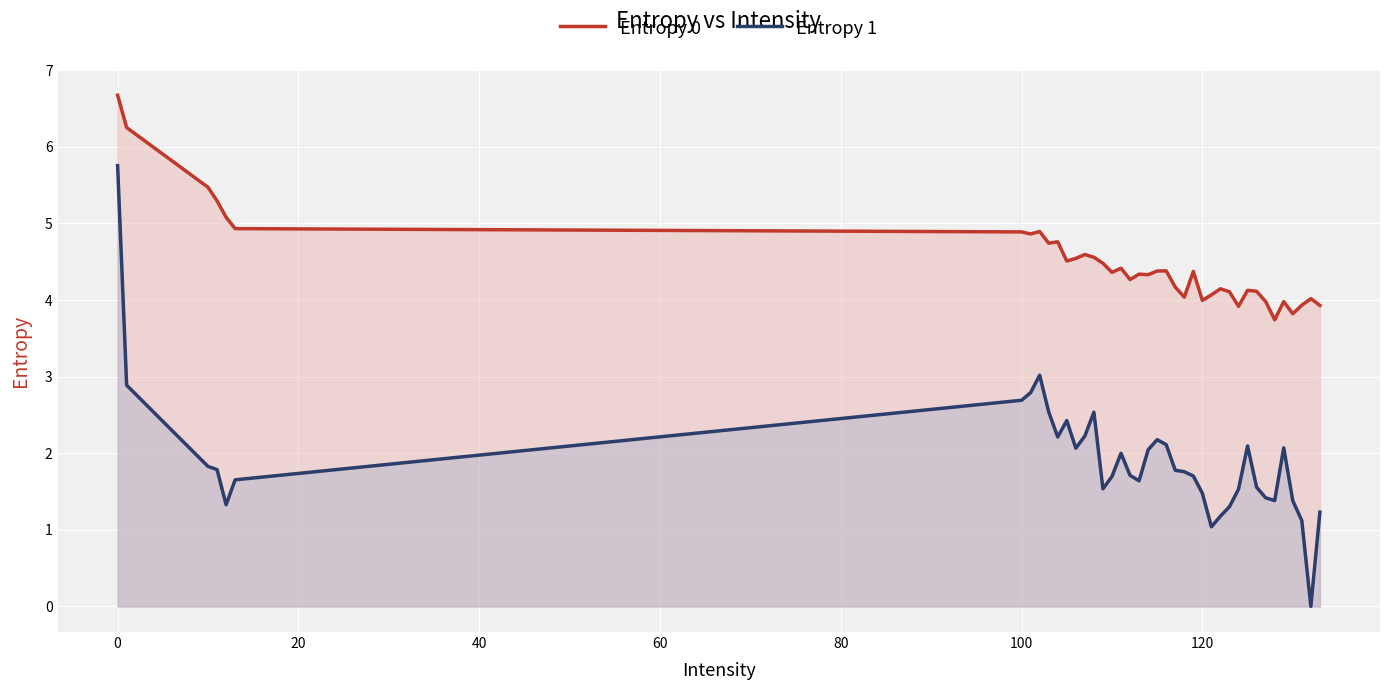

What is the minimum value for Entropy 0?

3.7